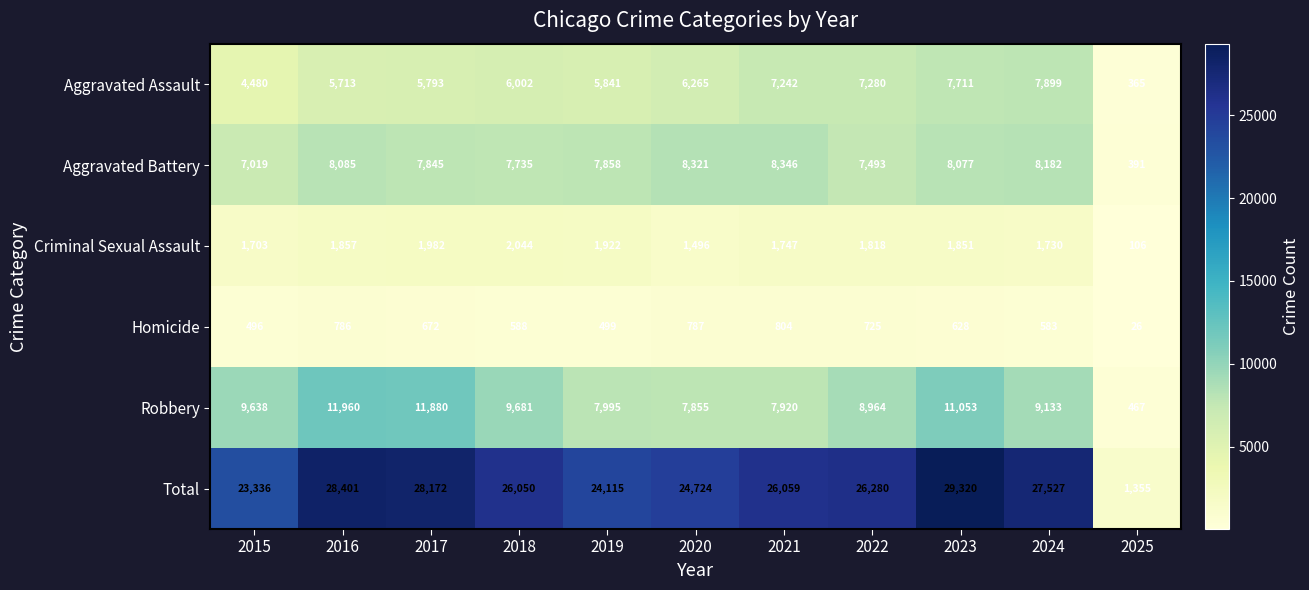

Between 2020 and 2021, which series saw the biggest shift?

Total